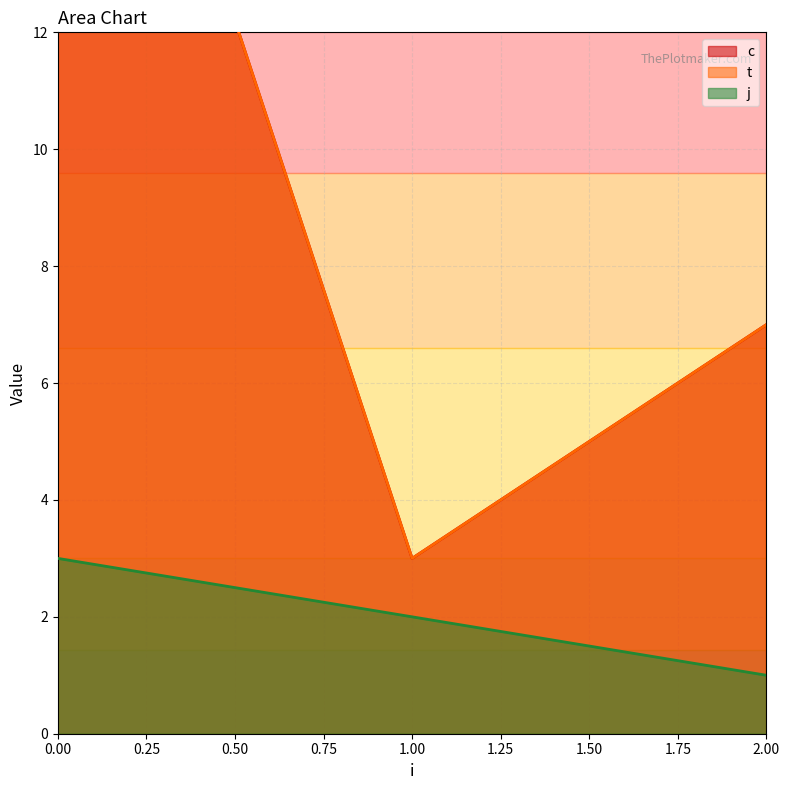

Which category has the lowest value in the j series?

2.00